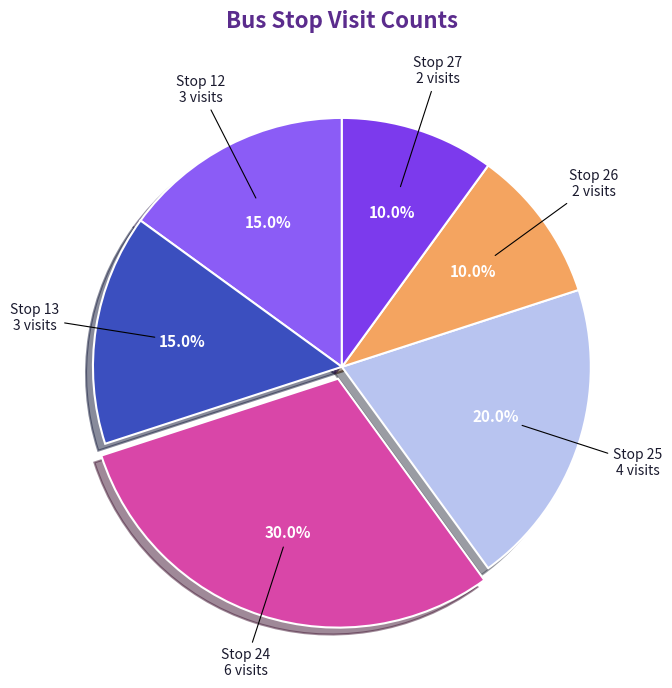

What percentage is NOT represented by Stop 24?

70.0%